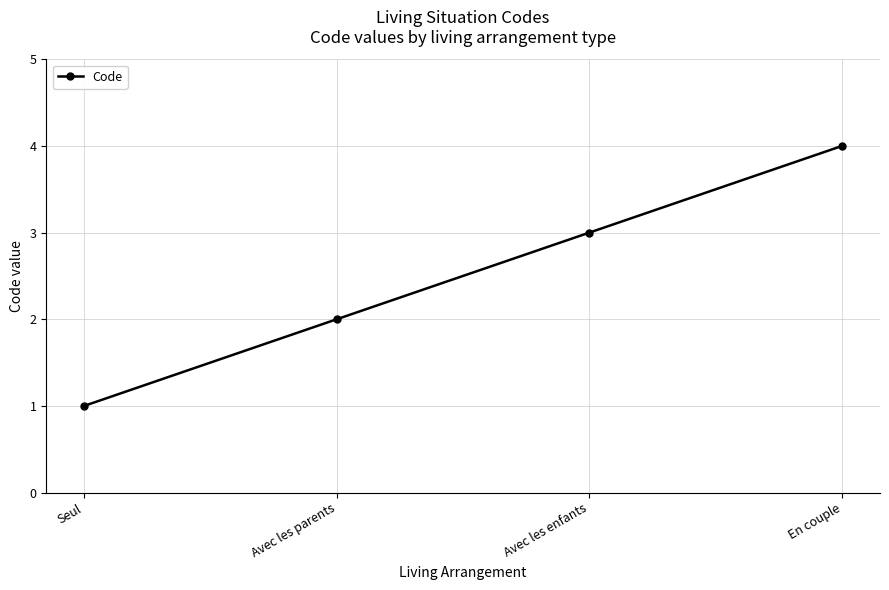

What is the difference between the maximum and second lowest values?

2